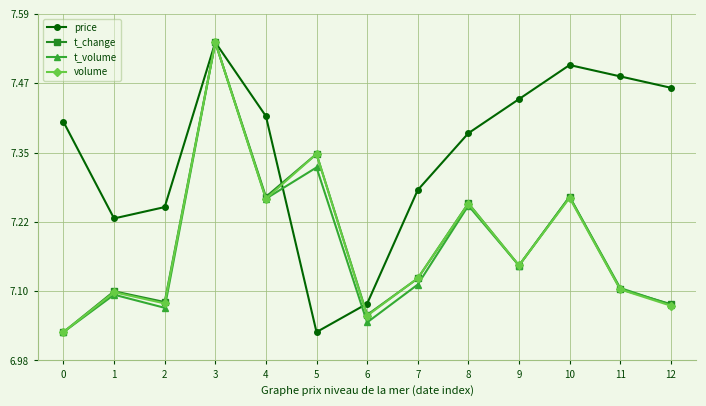

Which series ends up on top after the final intersection of volume and price?

price